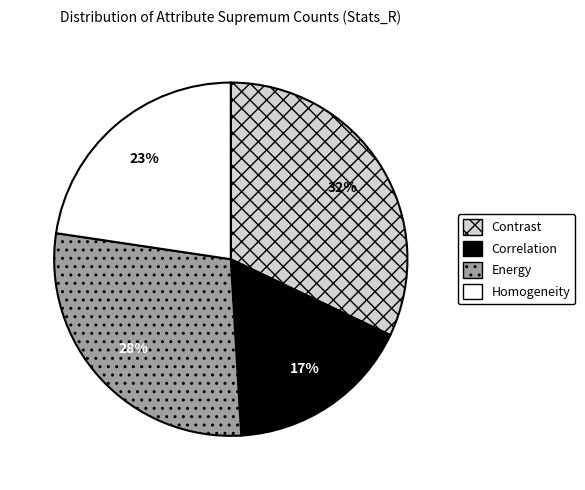

Do Contrast and Energy together represent more than half of the pie?

Yes